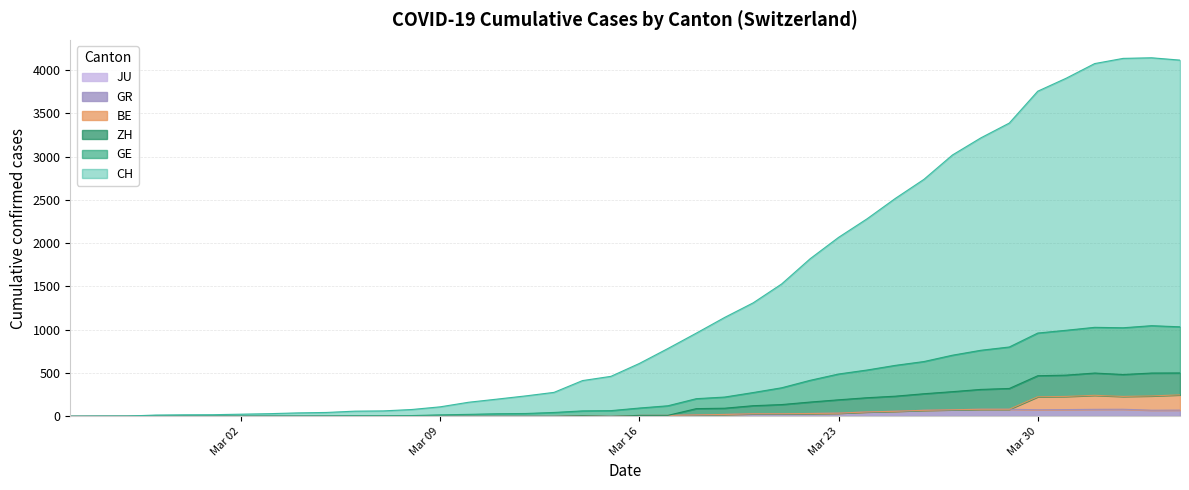

At which label does CH reach its minimum?

Mar 02